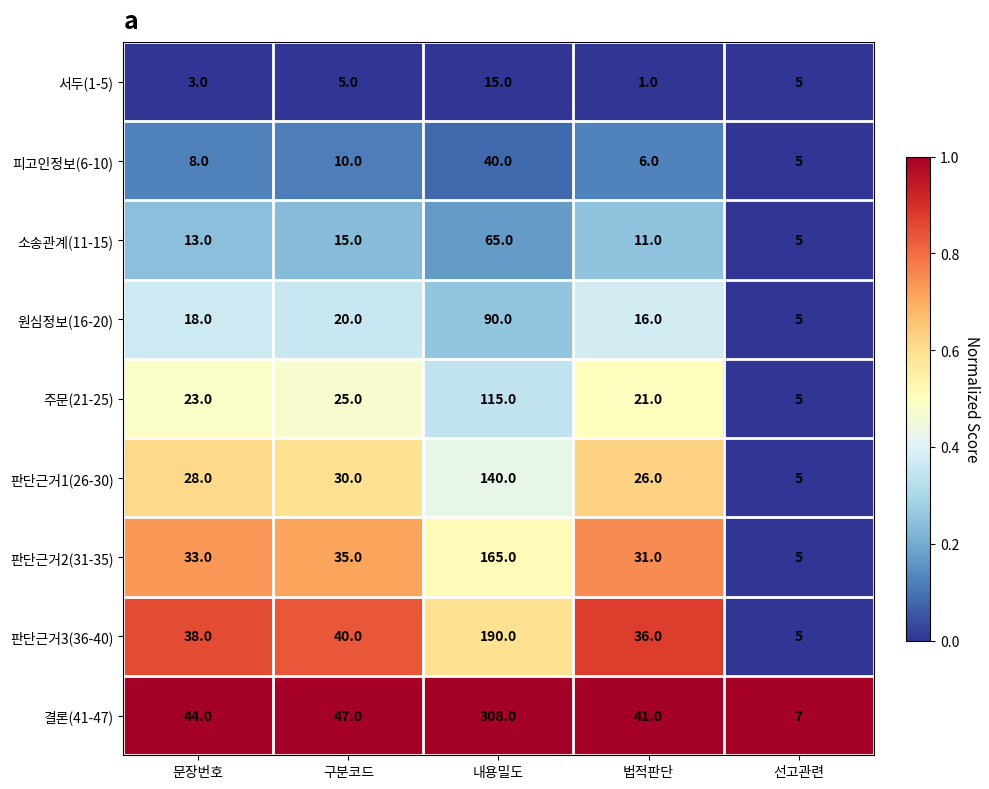

Is it true that 판단근거2(31-35) equals 31 at 법적판단?

True